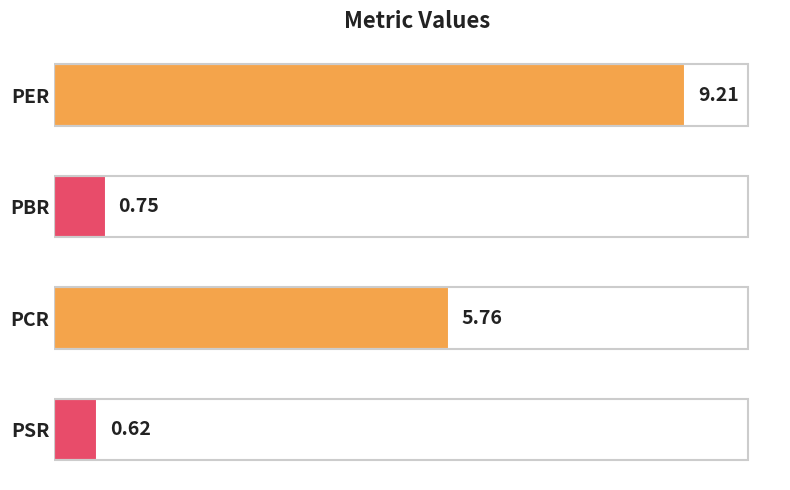

List the labels in order of value, smallest first.

PSR, PBR, PCR, PER